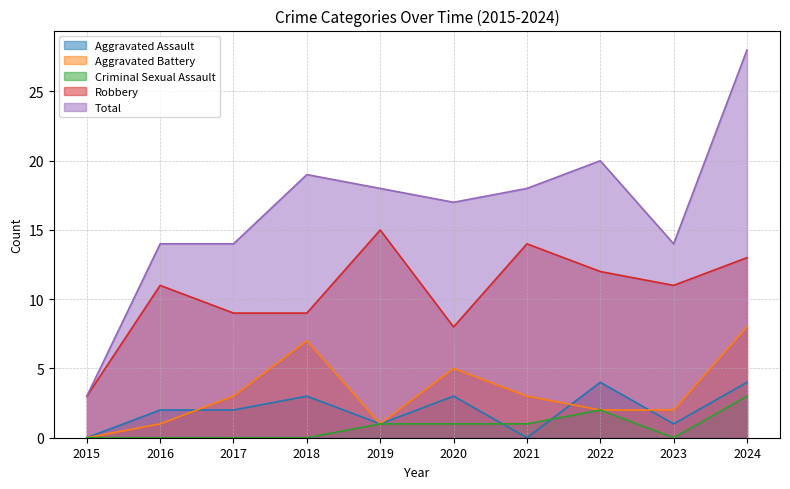

What is the difference between the highest and lowest values at 2019?

17